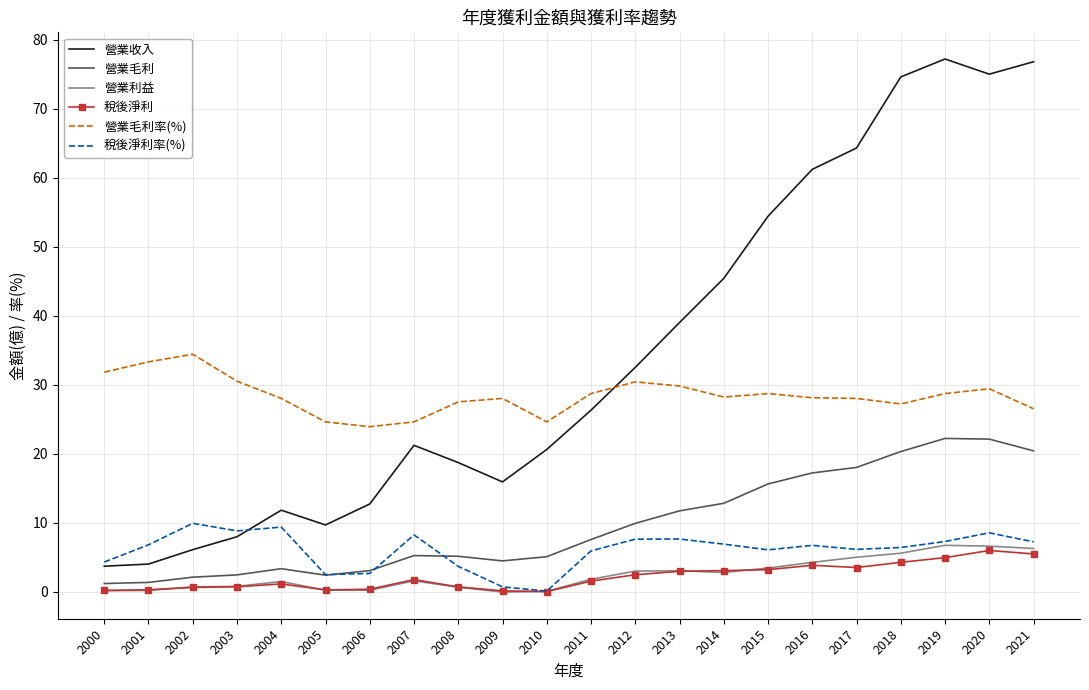

The value of 營業收入 at 2013 is 57.8. True or false?

False